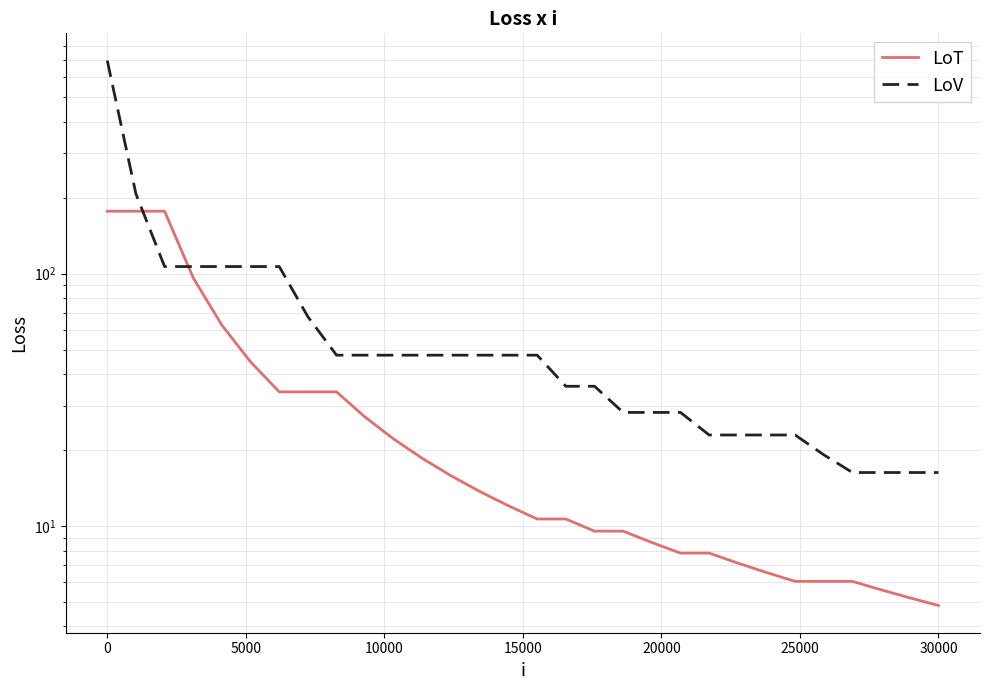

What is the sum of all LoT values?

1057.1